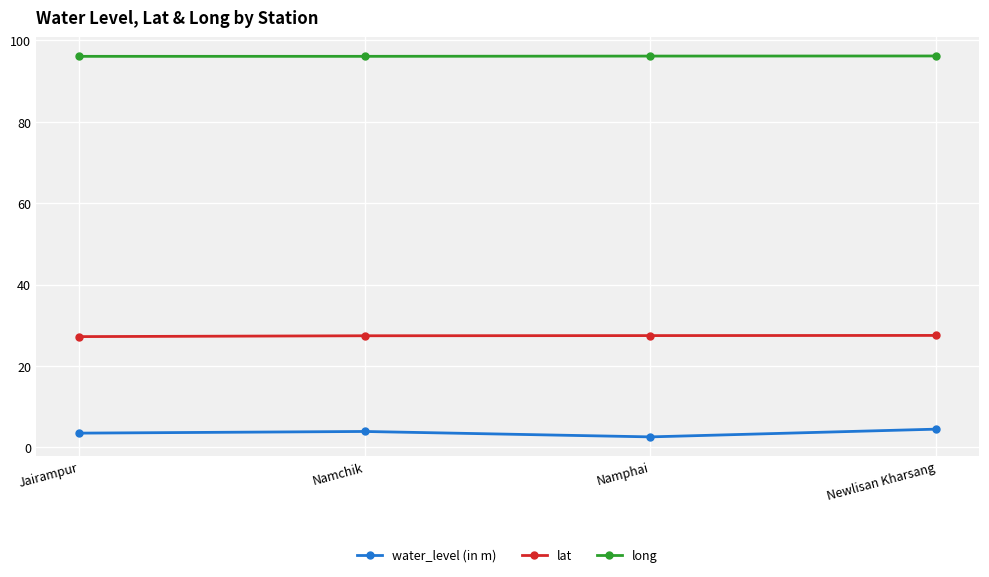

Rank the series by their average value, from highest to lowest.

long, lat, water_level (in m)